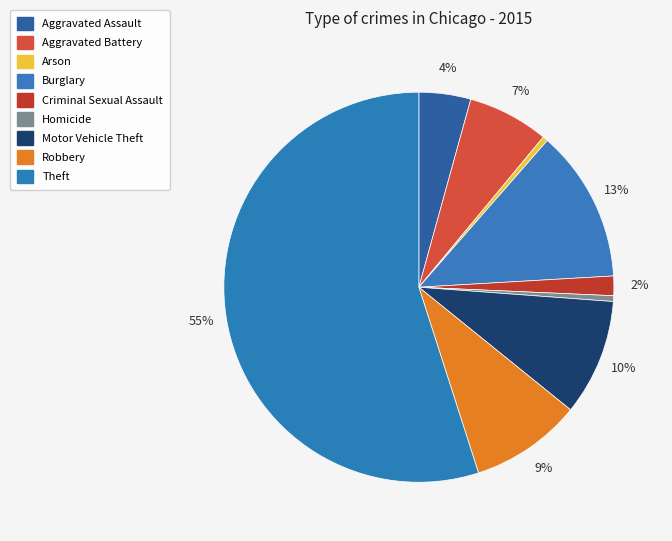

True or false: Aggravated Assault accounts for 1% of the total.

False